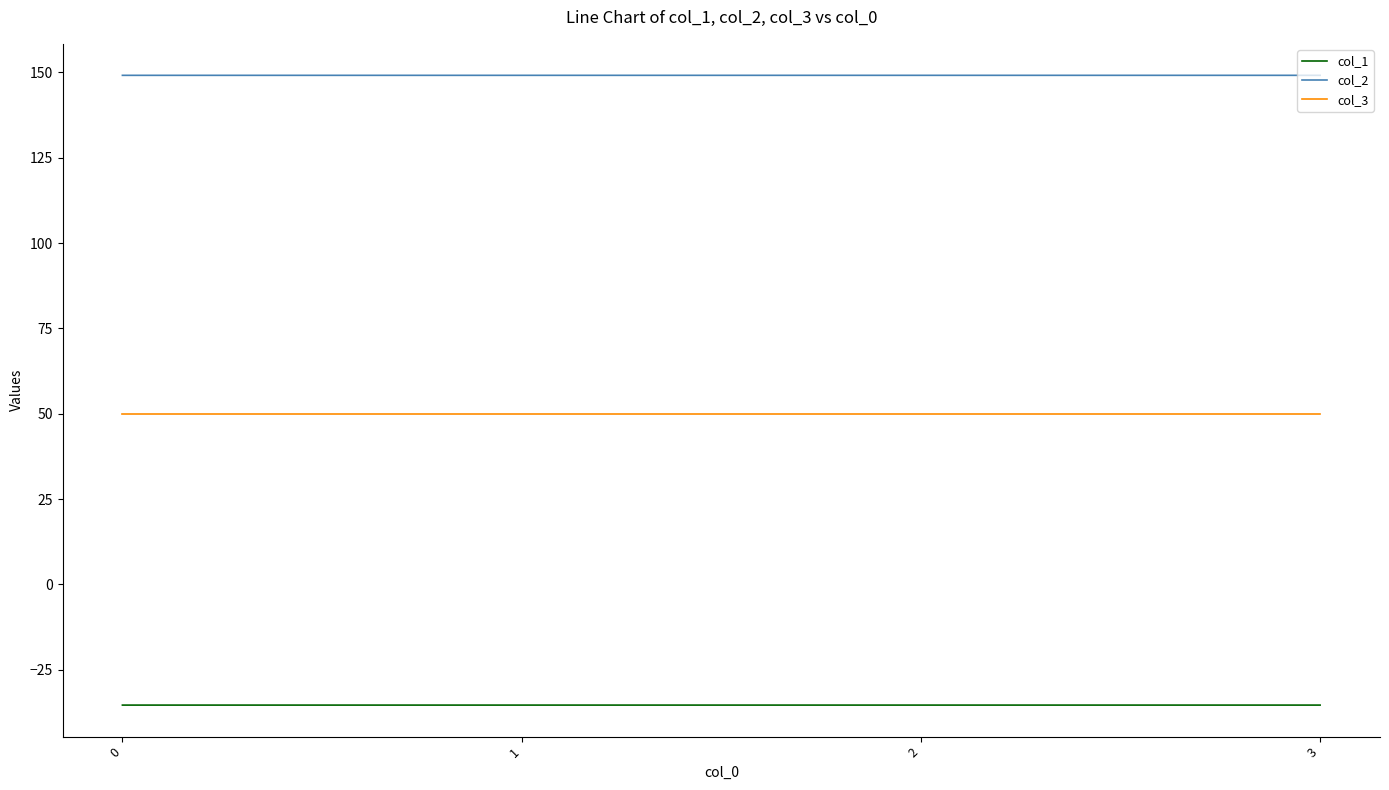

True or false: col_1 and col_2 intersect in this chart.

False